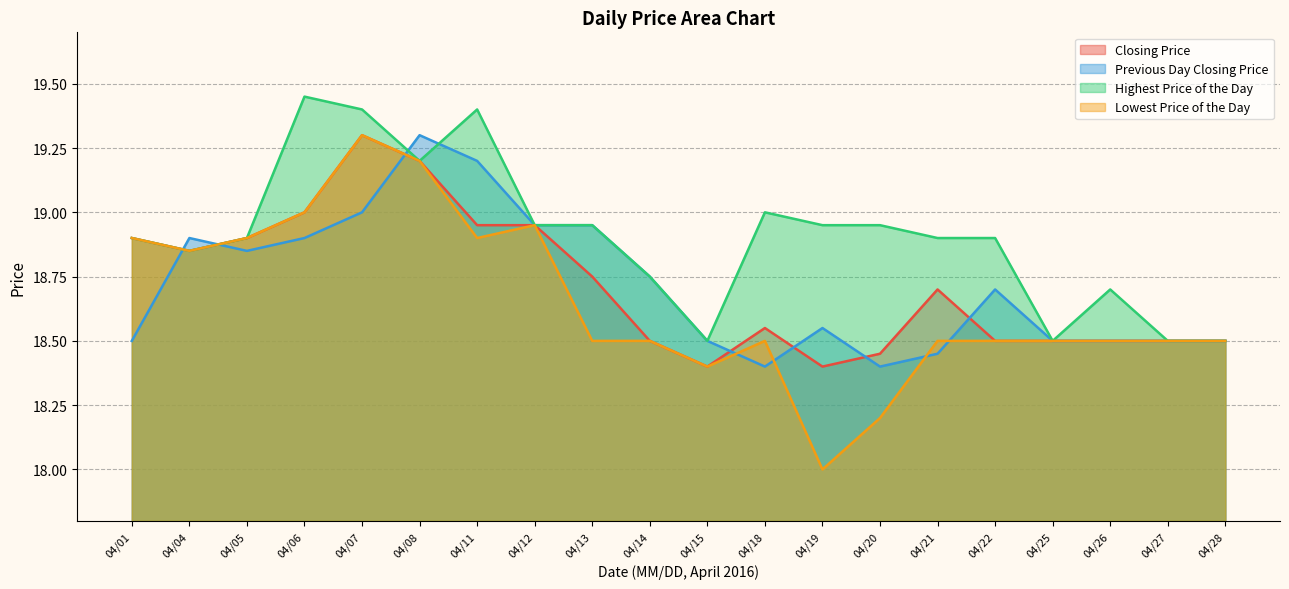

What is the greatest value displayed?

19.4